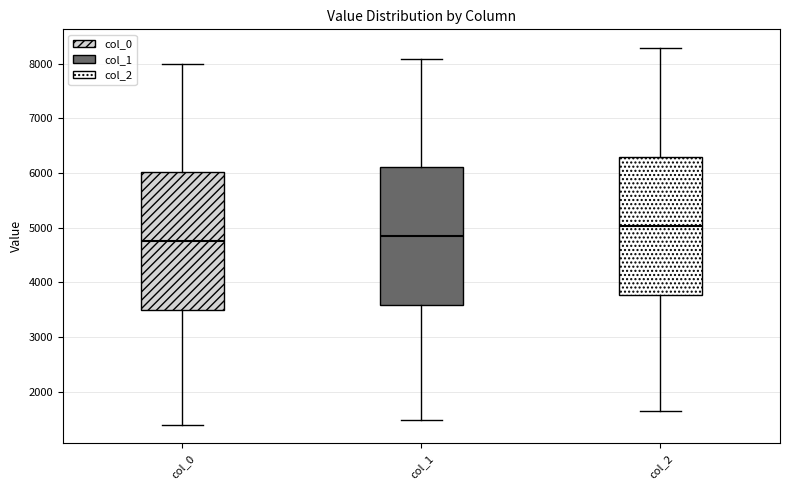

Reading left to right, transcribe this box plot: for each box, give where its median line is, the range the box spans, and where its two whiskers end, as read against the y-axis. The values are not printed on the chart, so give them approximately, as read against the axis.

col_0: median 4800, box 3500 to 6000, whiskers 1400 to 8000
col_1: median 4800, box 3600 to 6100, whiskers 1500 to 8100
col_2: median 5000, box 3800 to 6300, whiskers 1600 to 8300